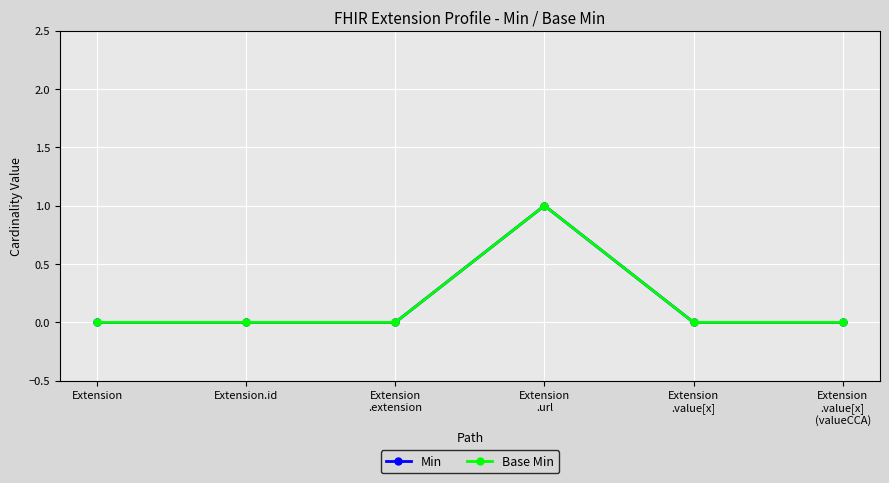

True or false: Min has a value of 0 at Extension
.value[x].

True